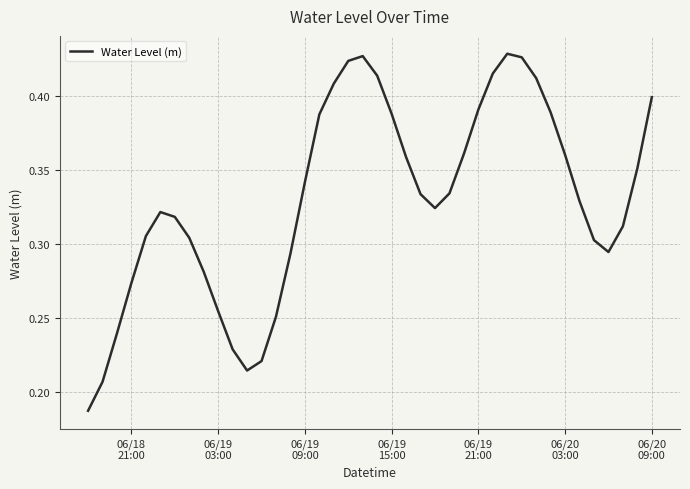

Does the chart have visible grid lines?

Yes